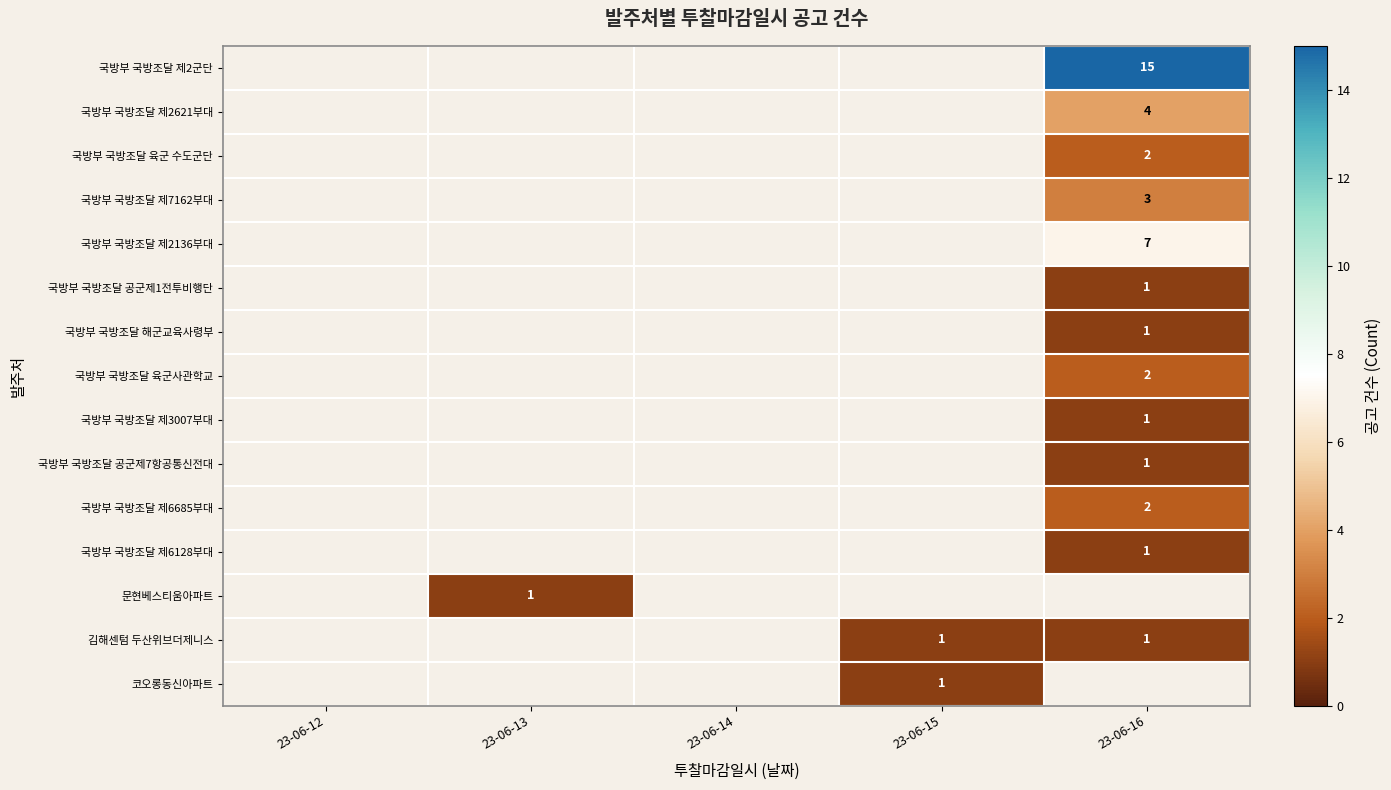

The value of 국방부 국방조달 제2621부대 at 23-06-16 is 4. True or false?

True